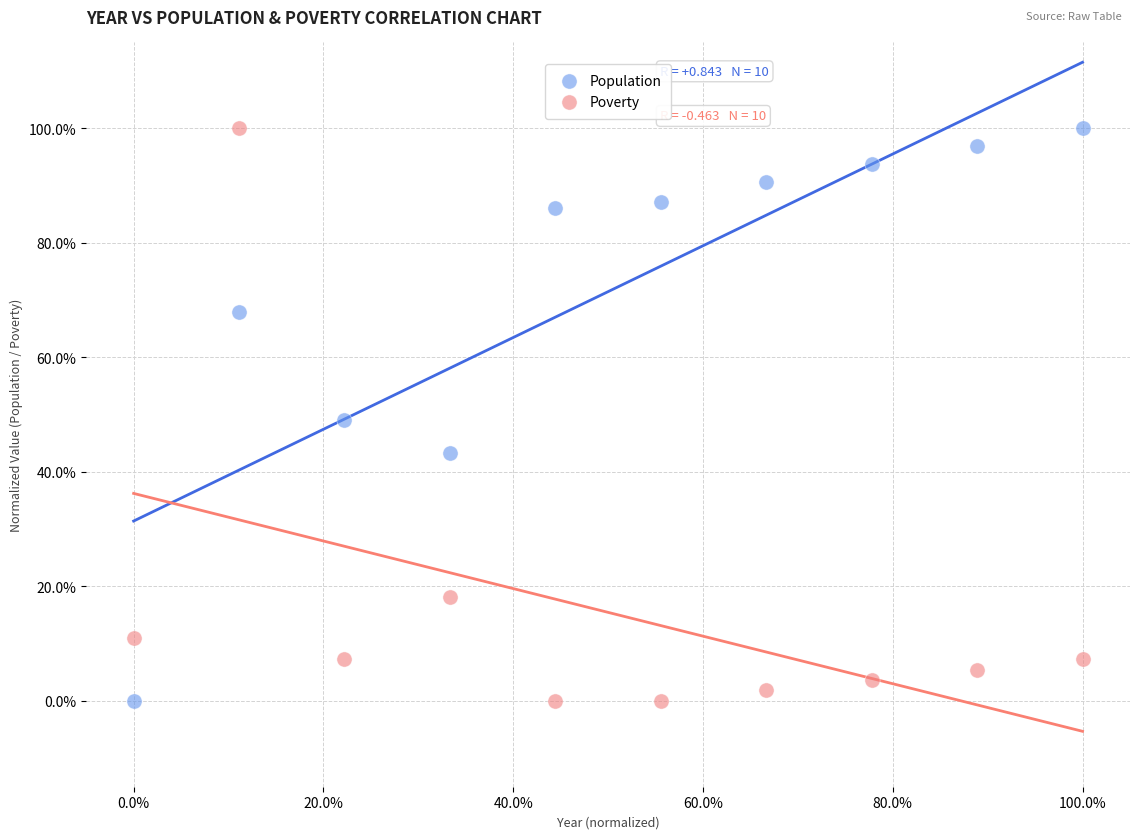

What are all the series names shown in the legend?

Population, Poverty